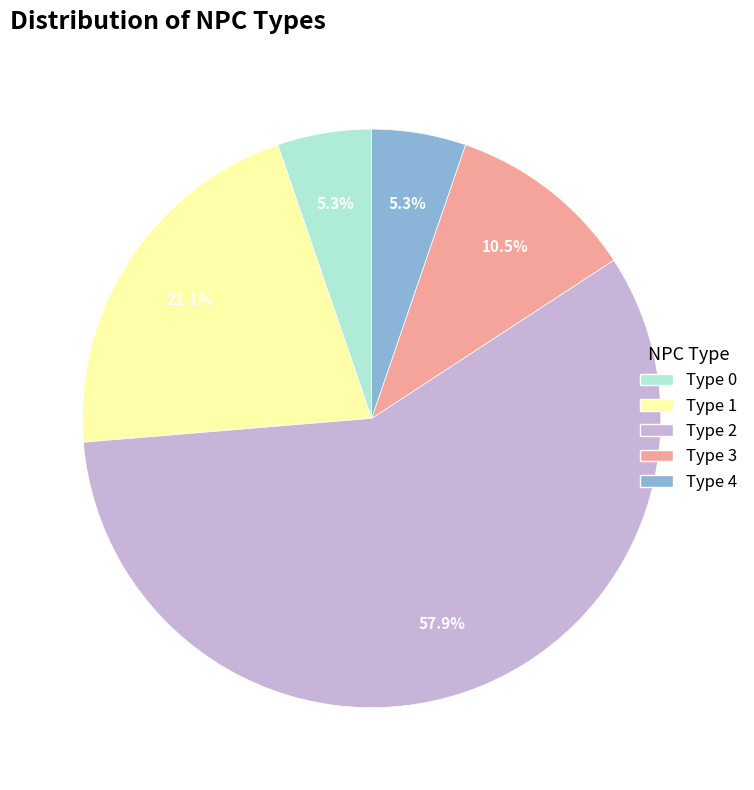

Which category has the biggest portion of the pie?

Type 2